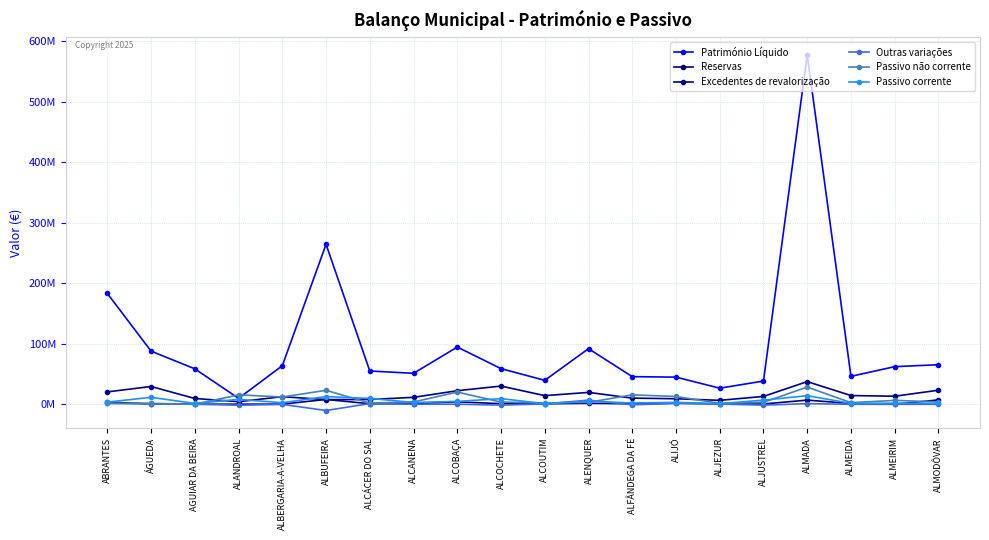

Reading right to left, list all the values displayed in this chart.

Património Líquido: ALMODÔVAR=65316120.2	ALMEIRIM=62117093.8	ALMEIDA=46122210.7	ALMADA=576873743.6	ALJUSTREL=38354444.4	ALJEZUR=26544483.3	ALIJÓ=44788447.3	ALFÂNDEGA DA FÉ=45626714.6	ALENQUER=91805987.3	ALCOUTIM=39513226.6	ALCOCHETE=58815965.7	ALCOBAÇA=94497706.5	ALCANENA=51093607.8	ALCÁCER DO SAL=54956312.6	ALBUFEIRA=264176147.7	ALBERGARIA-A-VELHA=63618952.2	ALANDROAL=9789243.7	AGUIAR DA BEIRA=58520782.9	ÁGUEDA=87756402.2	ABRANTES=183032256.9
Reservas: ALMODÔVAR=7193070.0	ALMEIRIM=0.0	ALMEIDA=1261203.9	ALMADA=6858530.7	ALJUSTREL=432021.6	ALJEZUR=672660.9	ALIJÓ=1793753.0	ALFÂNDEGA DA FÉ=785885.4	ALENQUER=1513793.0	ALCOUTIM=766420.6	ALCOCHETE=952583.9	ALCOBAÇA=3980974.9	ALCANENA=1196232.9	ALCÁCER DO SAL=859481.8	ALBUFEIRA=7945673.3	ALBERGARIA-A-VELHA=205420.3	ALANDROAL=111237.0	AGUIAR DA BEIRA=0.0	ÁGUEDA=673306.4	ABRANTES=3375347.0
Excedentes de revalorização: ALMODÔVAR=23204442.6	ALMEIRIM=13252375.2	ALMEIDA=14392001.7	ALMADA=37405511.8	ALJUSTREL=12932876.6	ALJEZUR=6479241.7	ALIJÓ=9086430.7	ALFÂNDEGA DA FÉ=10142448.2	ALENQUER=19596056.3	ALCOUTIM=14224562.9	ALCOCHETE=30047927.6	ALCOBAÇA=22376036.6	ALCANENA=11427374.2	ALCÁCER DO SAL=7825634.9	ALBUFEIRA=7726925.3	ALBERGARIA-A-VELHA=12513130.3	ALANDROAL=4250599.6	AGUIAR DA BEIRA=9531726.1	ÁGUEDA=29326118.5	ABRANTES=20430592.3
Outras variações: ALMODÔVAR=-11661.9	ALMEIRIM=-64581.8	ALMEIDA=-45326.0	ALMADA=1023132.1	ALJUSTREL=-1489426.8	ALJEZUR=364749.2	ALIJÓ=1343521.6	ALFÂNDEGA DA FÉ=-901425.6	ALENQUER=6833430.5	ALCOUTIM=516430.1	ALCOCHETE=-1383829.2	ALCOBAÇA=60516.9	ALCANENA=101331.3	ALCÁCER DO SAL=1081545.1	ALBUFEIRA=-10315010.3	ALBERGARIA-A-VELHA=-250941.6	ALANDROAL=-1597521.3	AGUIAR DA BEIRA=251033.7	ÁGUEDA=391912.6	ABRANTES=1626057.0
Passivo não corrente: ALMODÔVAR=3884048.7	ALMEIRIM=6385684.0	ALMEIDA=2647323.8	ALMADA=28404237.7	ALJUSTREL=3236035.6	ALJEZUR=1527672.5	ALIJÓ=12845476.1	ALFÂNDEGA DA FÉ=15577633.2	ALENQUER=3161486.1	ALCOUTIM=2201846.7	ALCOCHETE=3616975.6	ALCOBAÇA=20114971.1	ALCANENA=3786987.4	ALCÁCER DO SAL=1993346.2	ALBUFEIRA=23014118.5	ALBERGARIA-A-VELHA=12006144.9	ALANDROAL=15551368.9	AGUIAR DA BEIRA=0.0	ÁGUEDA=1605950.4	ABRANTES=1279295.4
Passivo corrente: ALMODÔVAR=1474913.1	ALMEIRIM=1913775.6	ALMEIDA=1470919.9	ALMADA=14177477.3	ALJUSTREL=6778580.5	ALJEZUR=1069434.1	ALIJÓ=3020367.4	ALFÂNDEGA DA FÉ=2108606.5	ALENQUER=4949675.2	ALCOUTIM=924330.8	ALCOCHETE=9296624.6	ALCOBAÇA=4682414.8	ALCANENA=2912111.9	ALCÁCER DO SAL=9645092.5	ALBUFEIRA=12688013.4	ALBERGARIA-A-VELHA=2507031.8	ALANDROAL=8054159.4	AGUIAR DA BEIRA=1339994.4	ÁGUEDA=11476590.0	ABRANTES=3483764.0